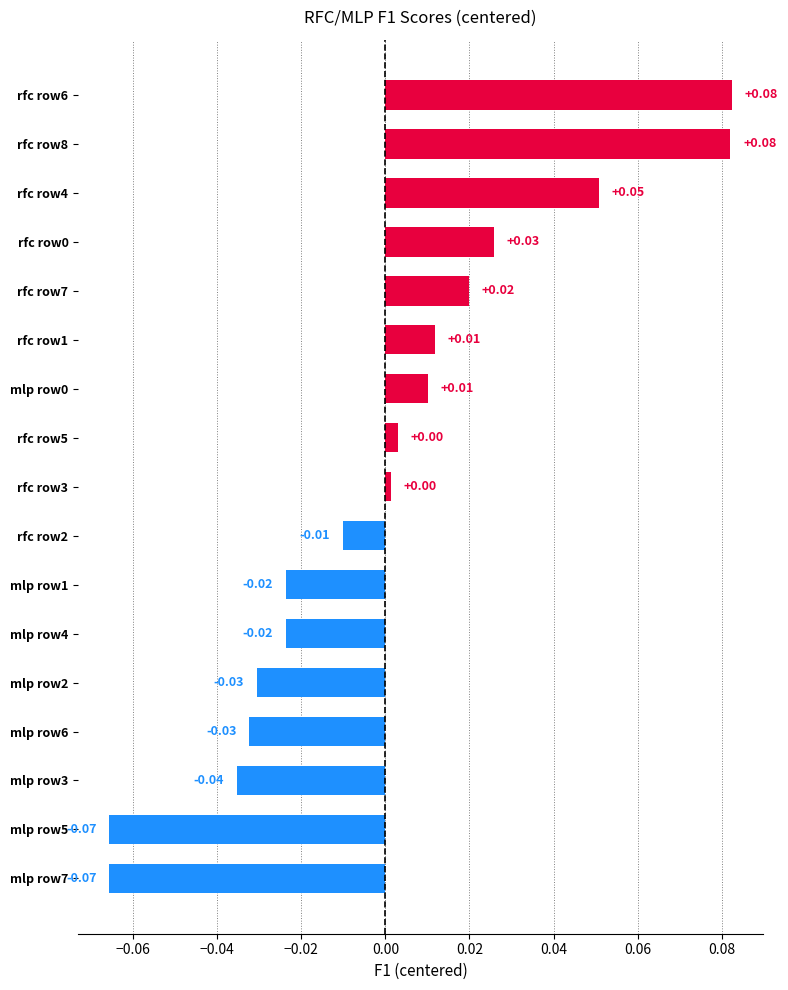

Which has a higher value, mlp row6 or rfc row8?

rfc row8